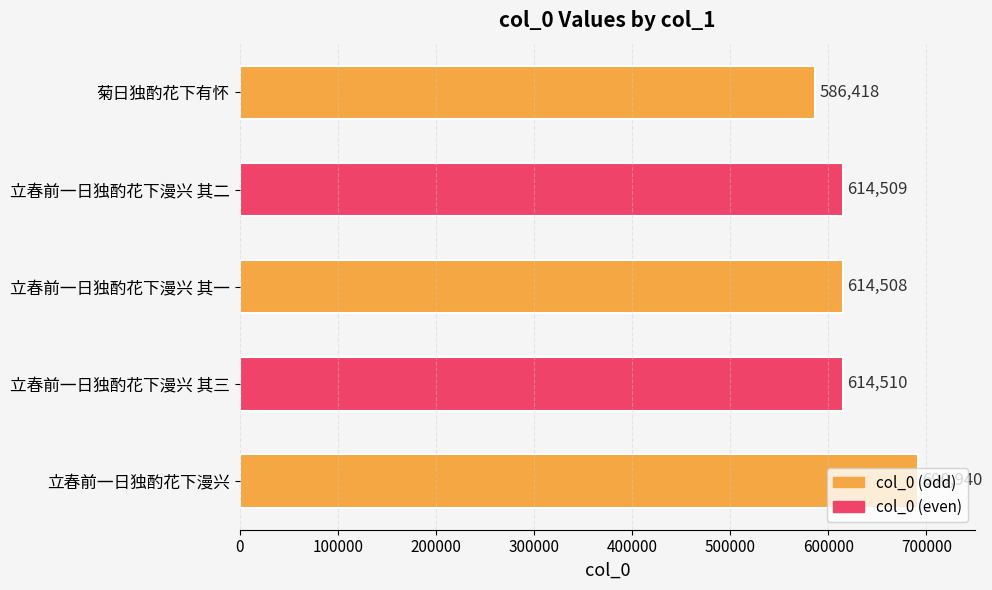

Rank the categories by value from highest to lowest.

立春前一日独酌花下漫兴, 立春前一日独酌花下漫兴 其三, 立春前一日独酌花下漫兴 其二, 立春前一日独酌花下漫兴 其一, 菊日独酌花下有怀